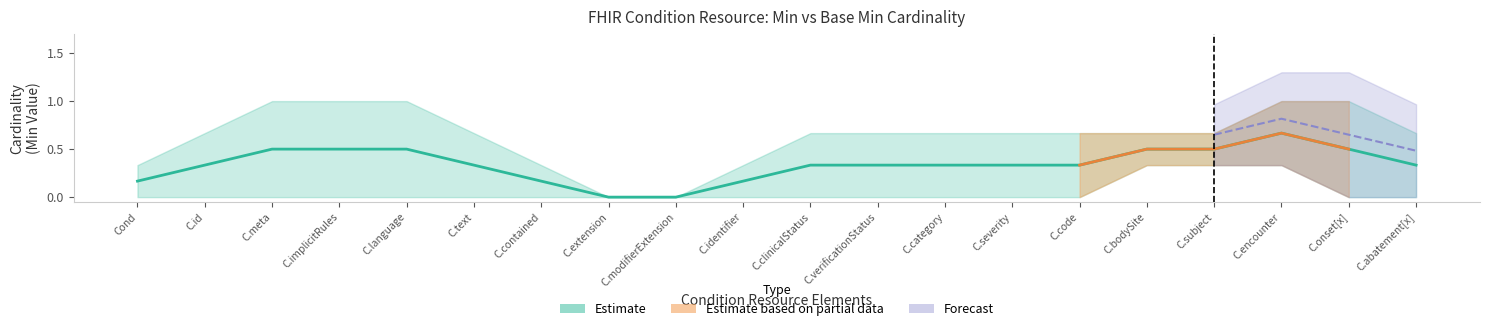

What is the highest value of the Min series?

1